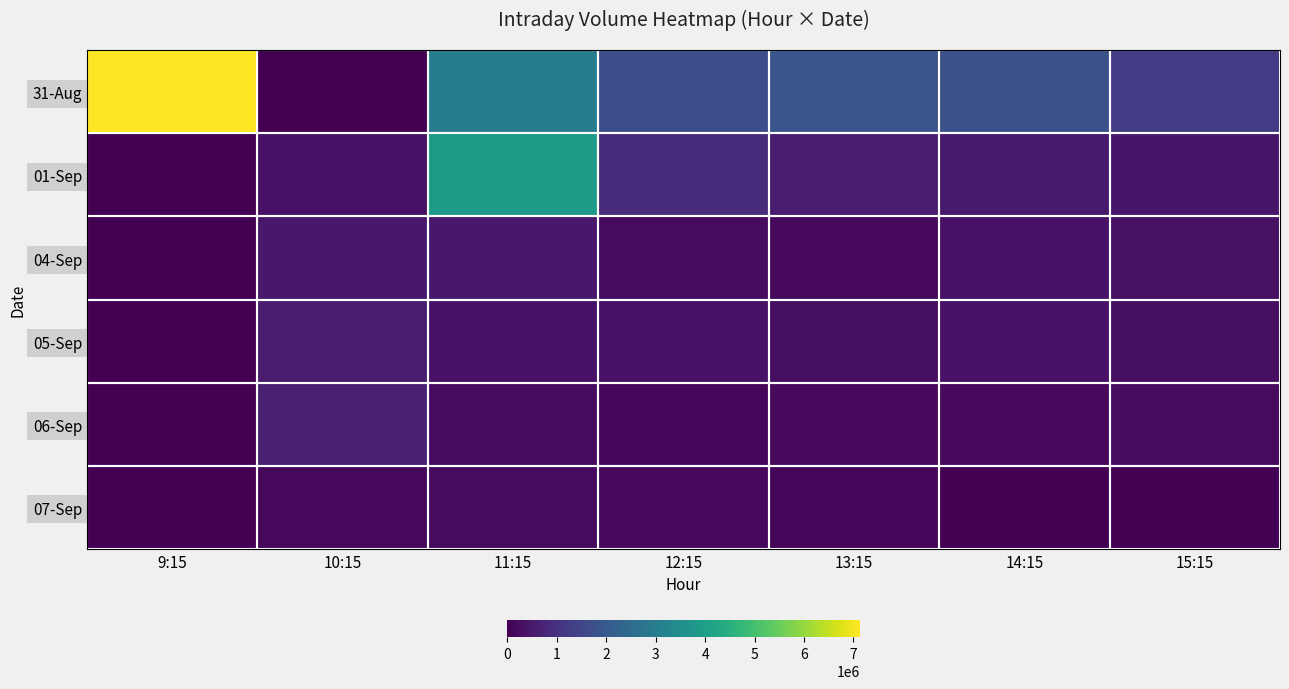

How many categories are shown in the chart?

7